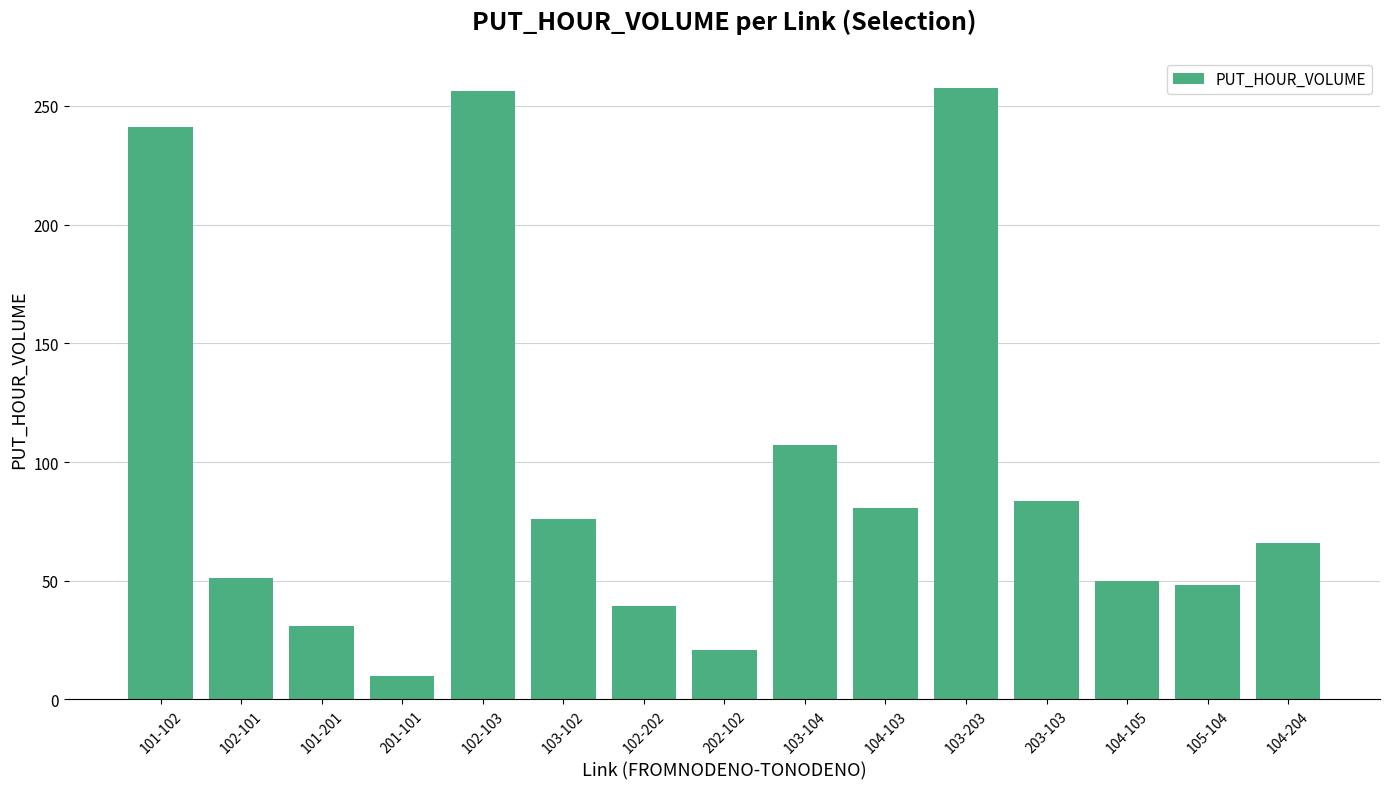

Where is the data nearest to the value 133?

103-104